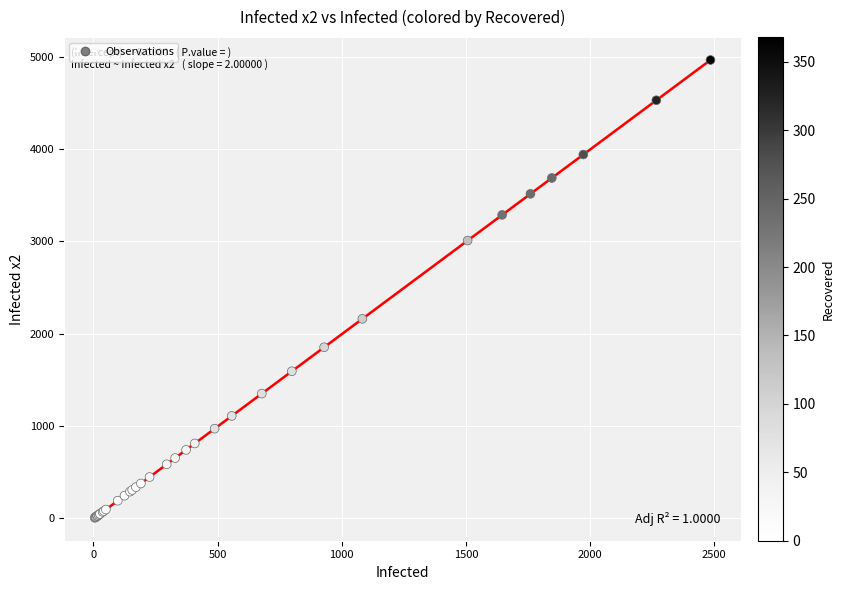

What Y value in the scatter plot is closest to 2485?

2161